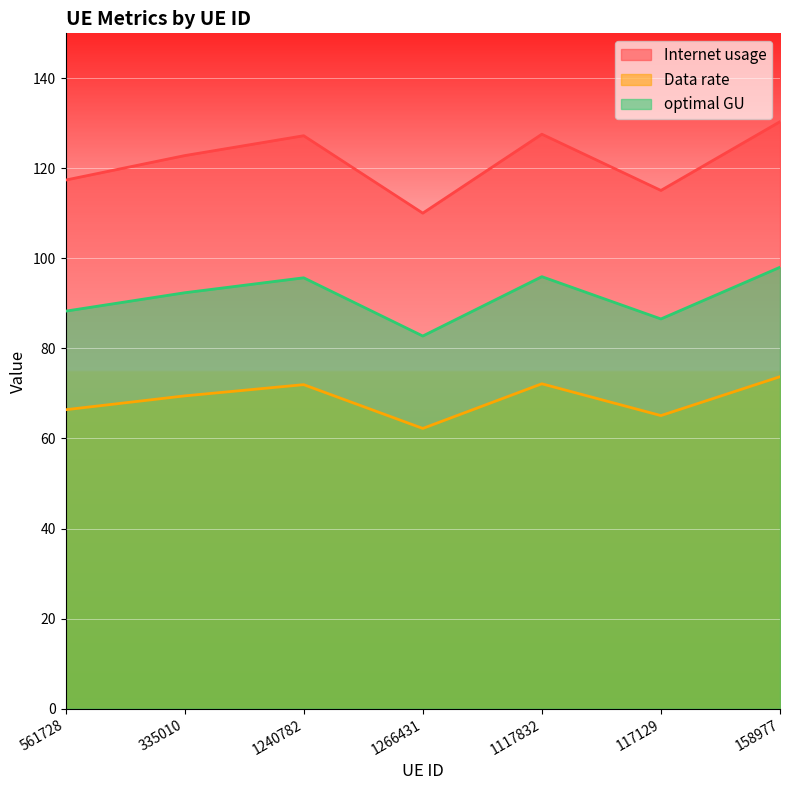

True or false: Internet usage has a value of 208.1 at 561728.

False